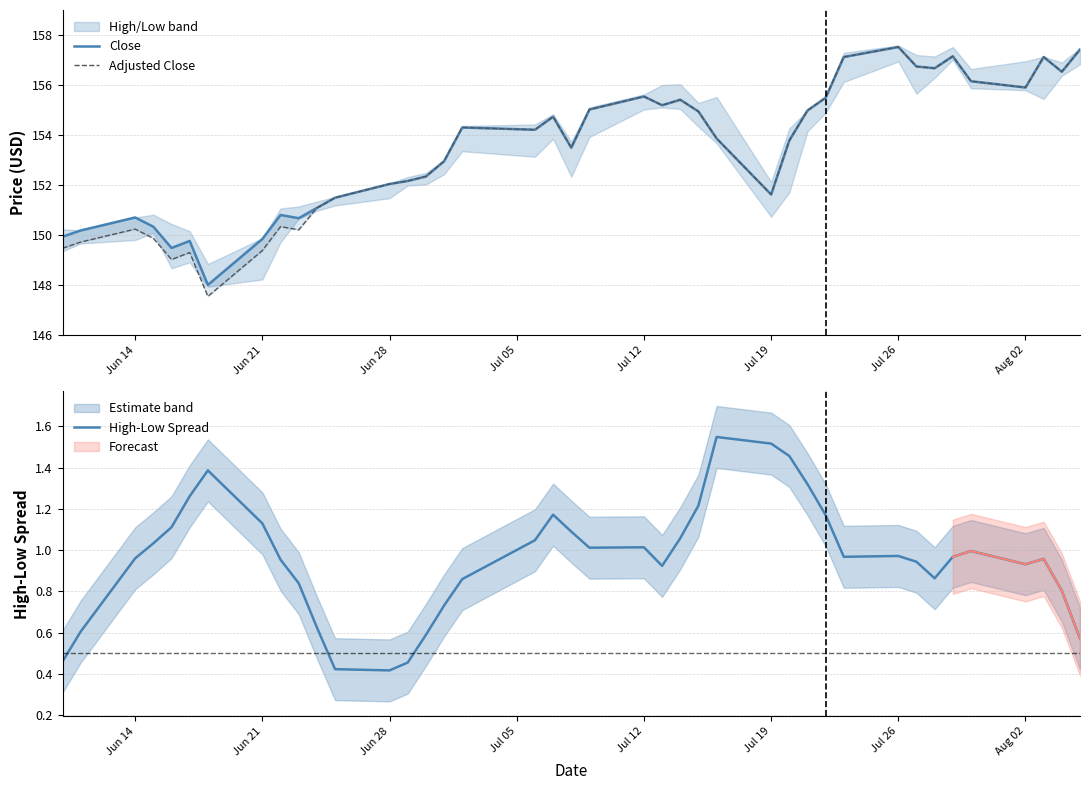

True or false: High-Low Spread has more than 0 interior local peaks.

True